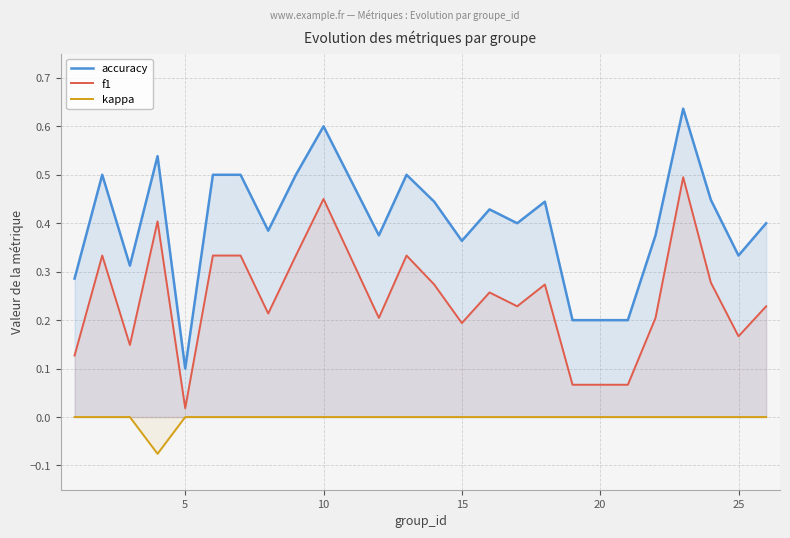

True or false: f1 and kappa intersect in this chart.

False